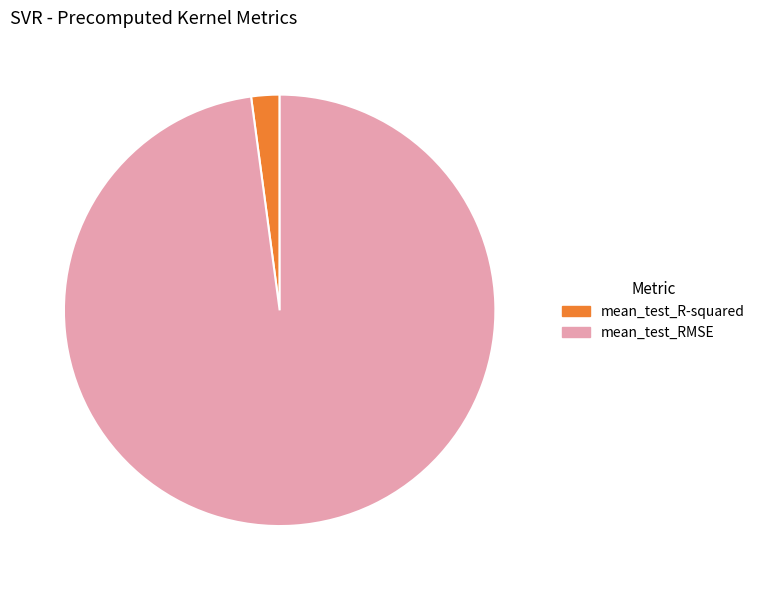

Rank the categories by value from lowest to highest.

mean_test_R-squared, mean_test_RMSE